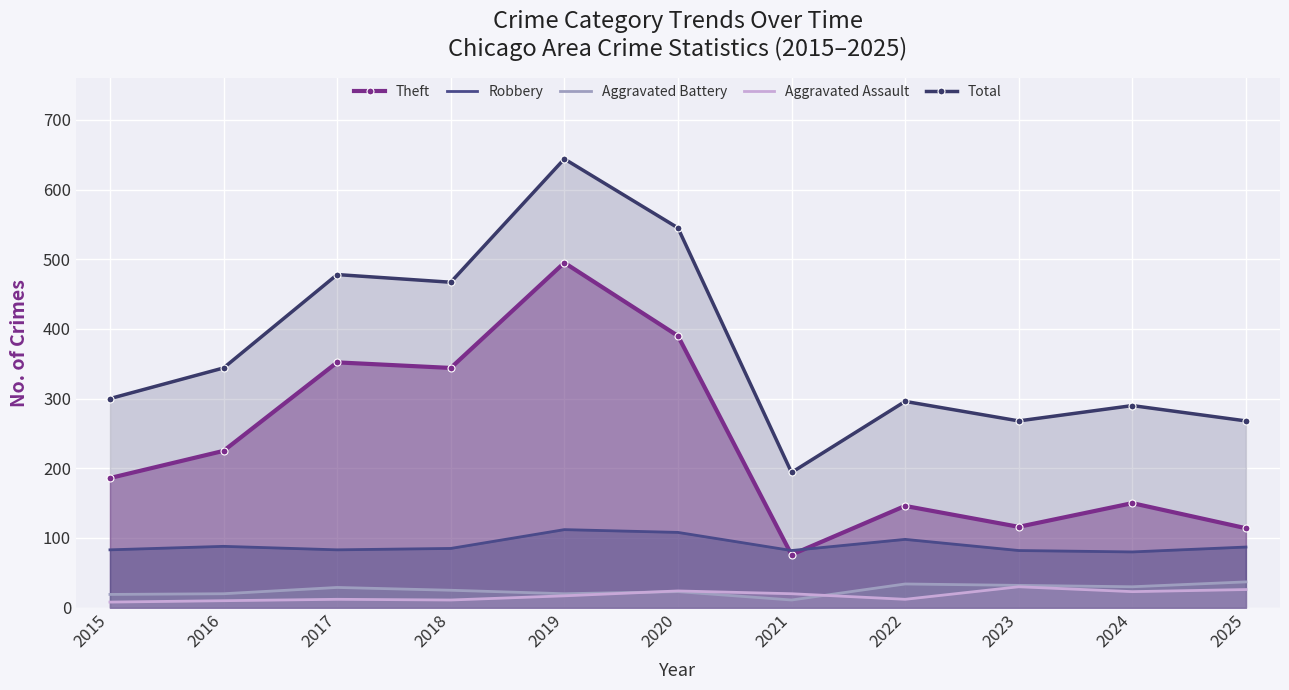

What is the difference between the Aggravated Assault values at 2023 and 2022?

18